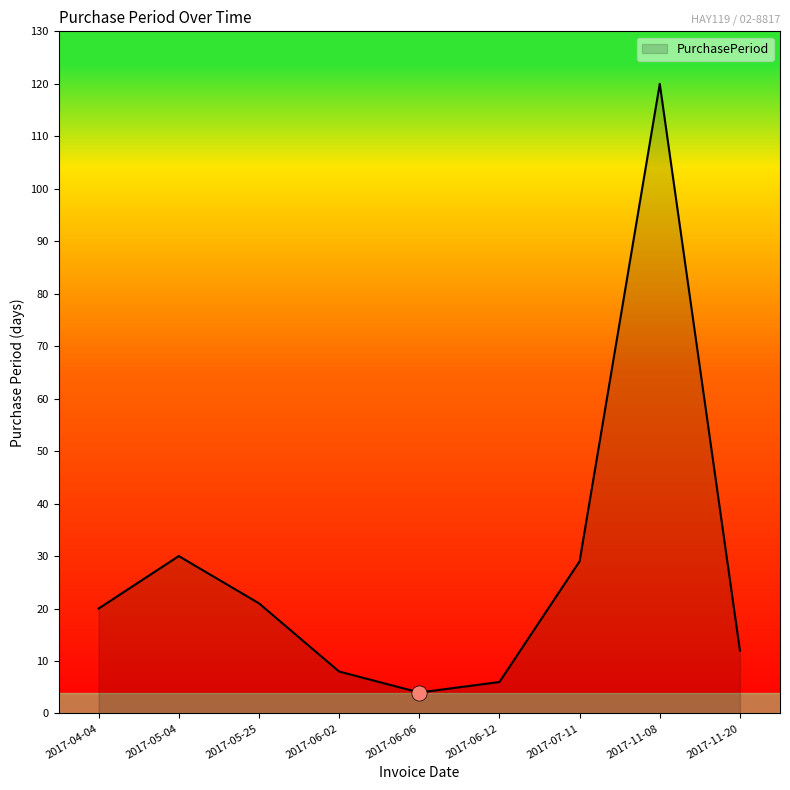

Between 2017-04-04 and 2017-11-08, which is larger?

2017-11-08